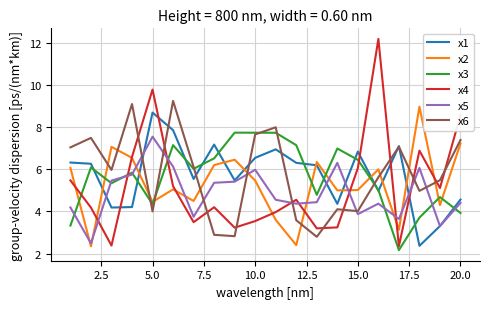

Which series has the largest range (max minus min)?

x4